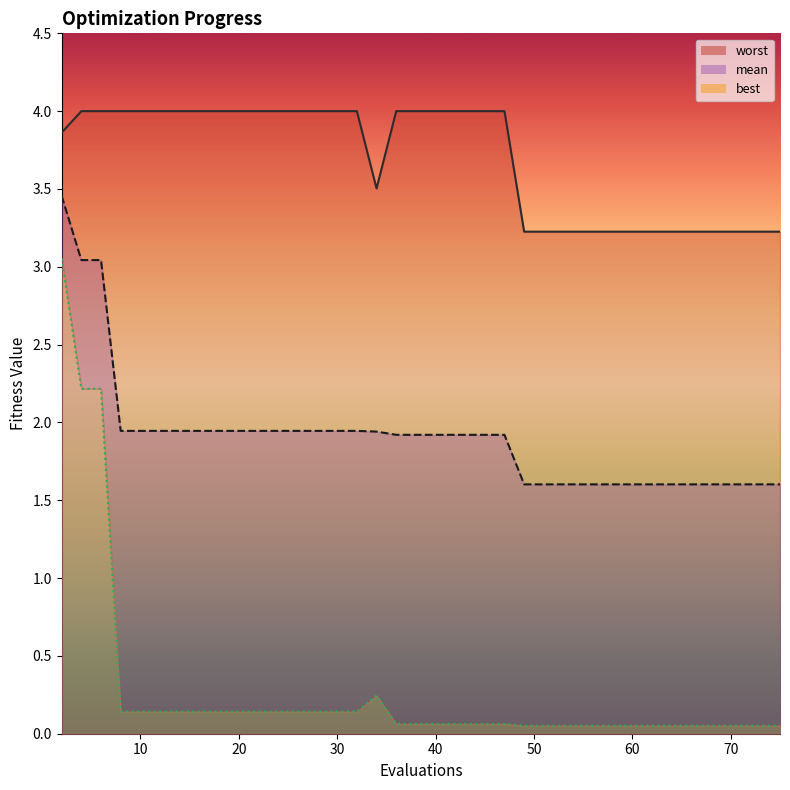

How many lines are shown in the chart?

3